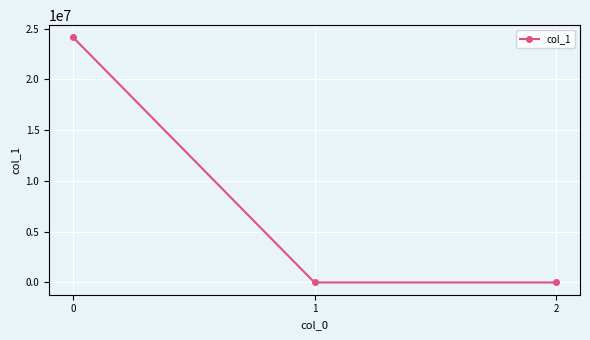

How many distinct data groups are displayed?

1